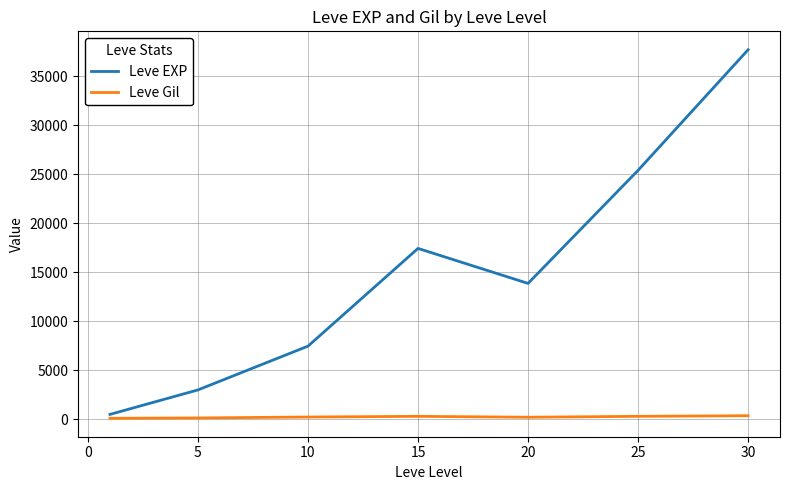

Which series has the widest spread of values?

Leve EXP